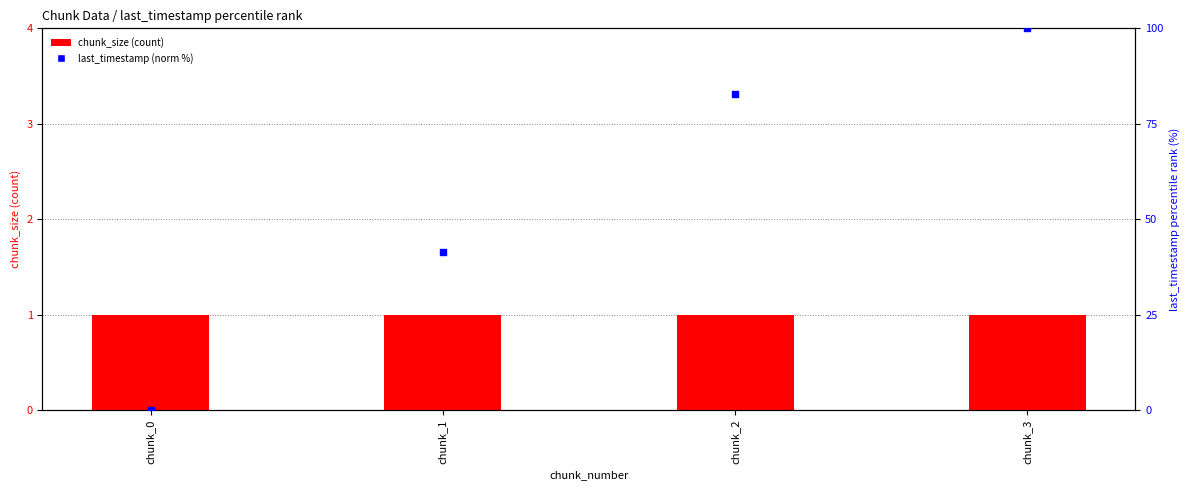

Which series reaches the minimum Y coordinate?

last_timestamp (norm %)